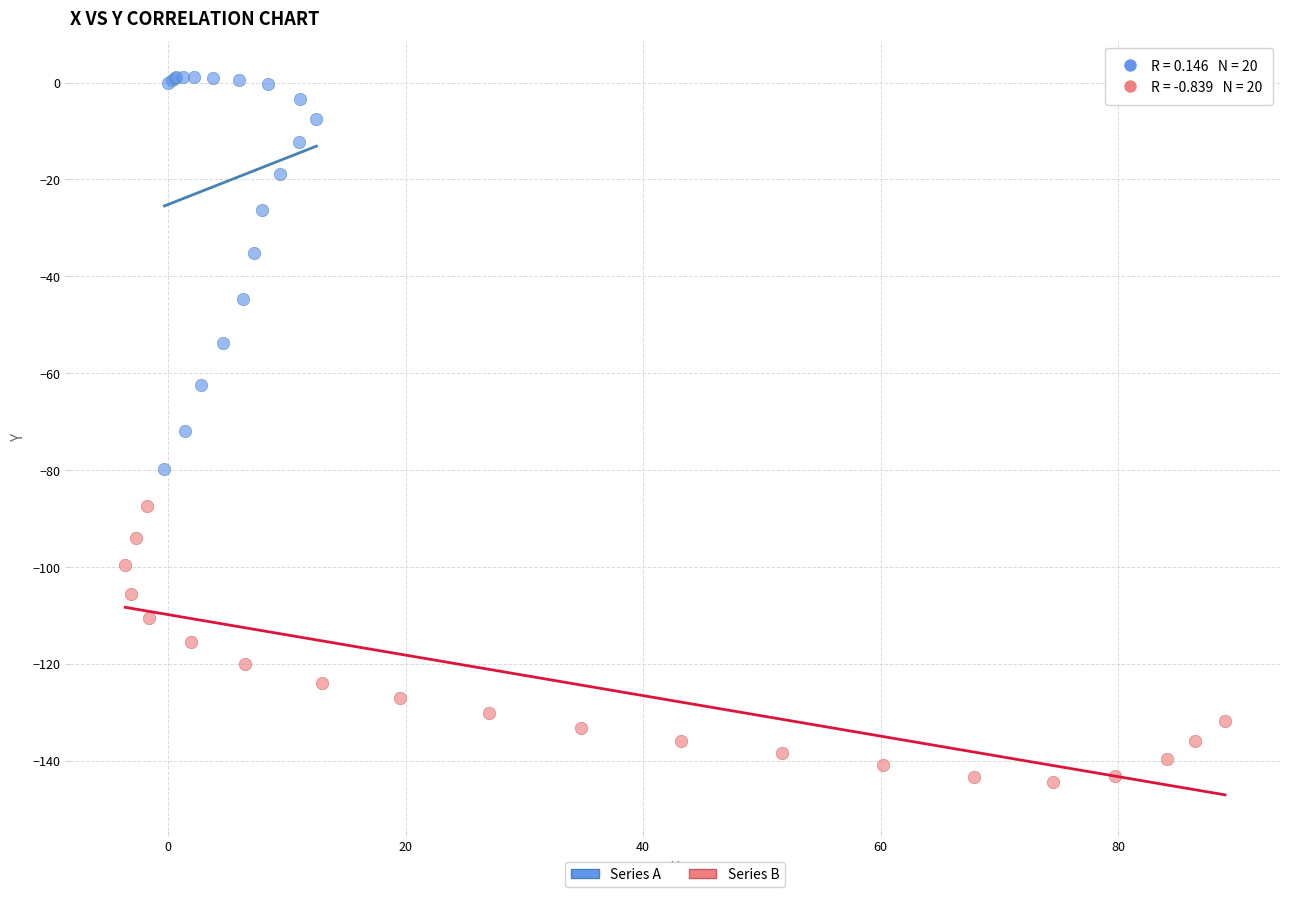

Which series contains the highest Y value?

Series A